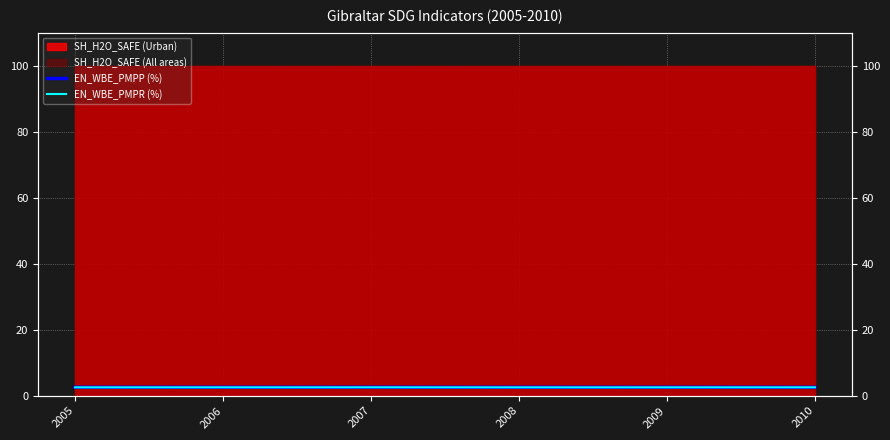

Between 2009 and 2008, which is larger?

2009